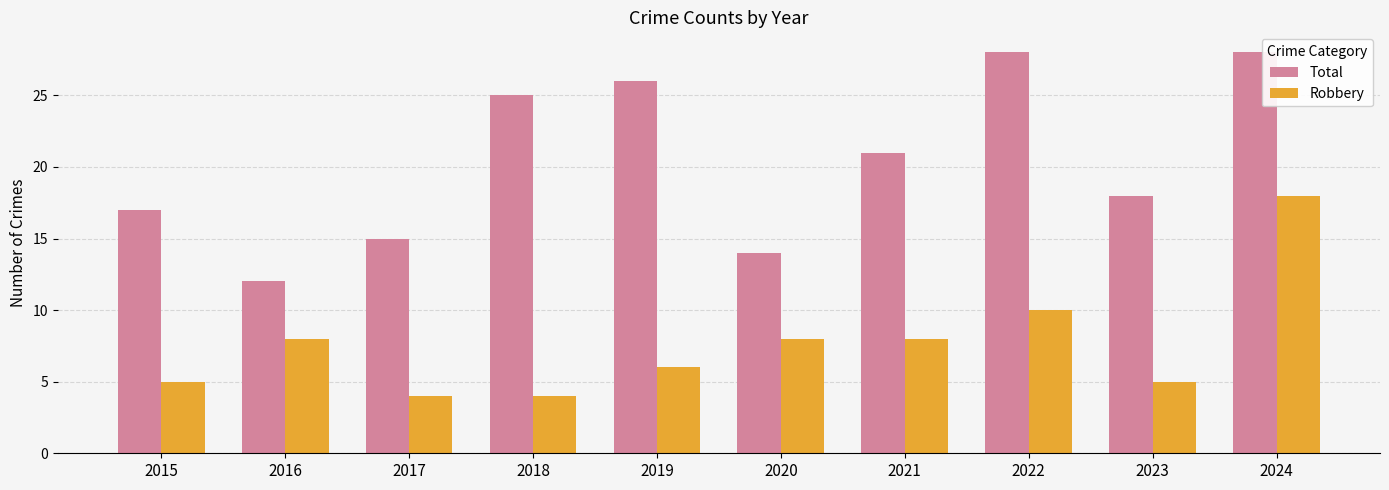

Which series has the widest spread of values?

Total